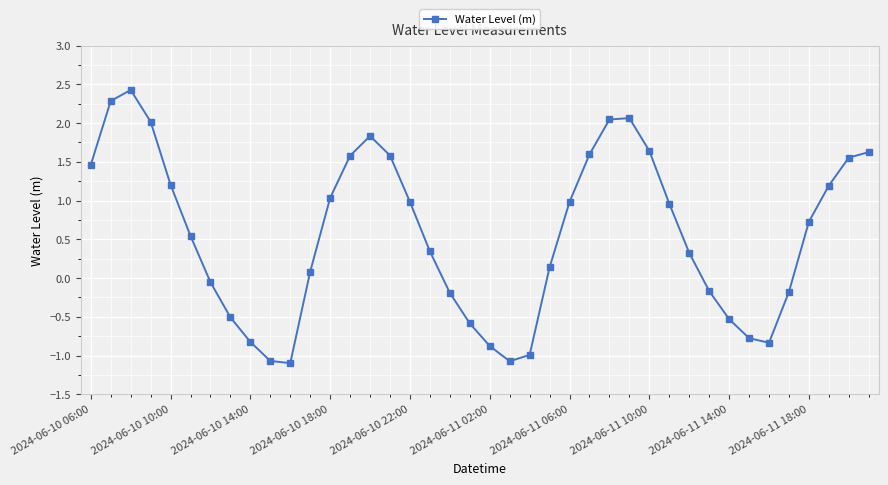

What is the smallest value displayed?

-1.1